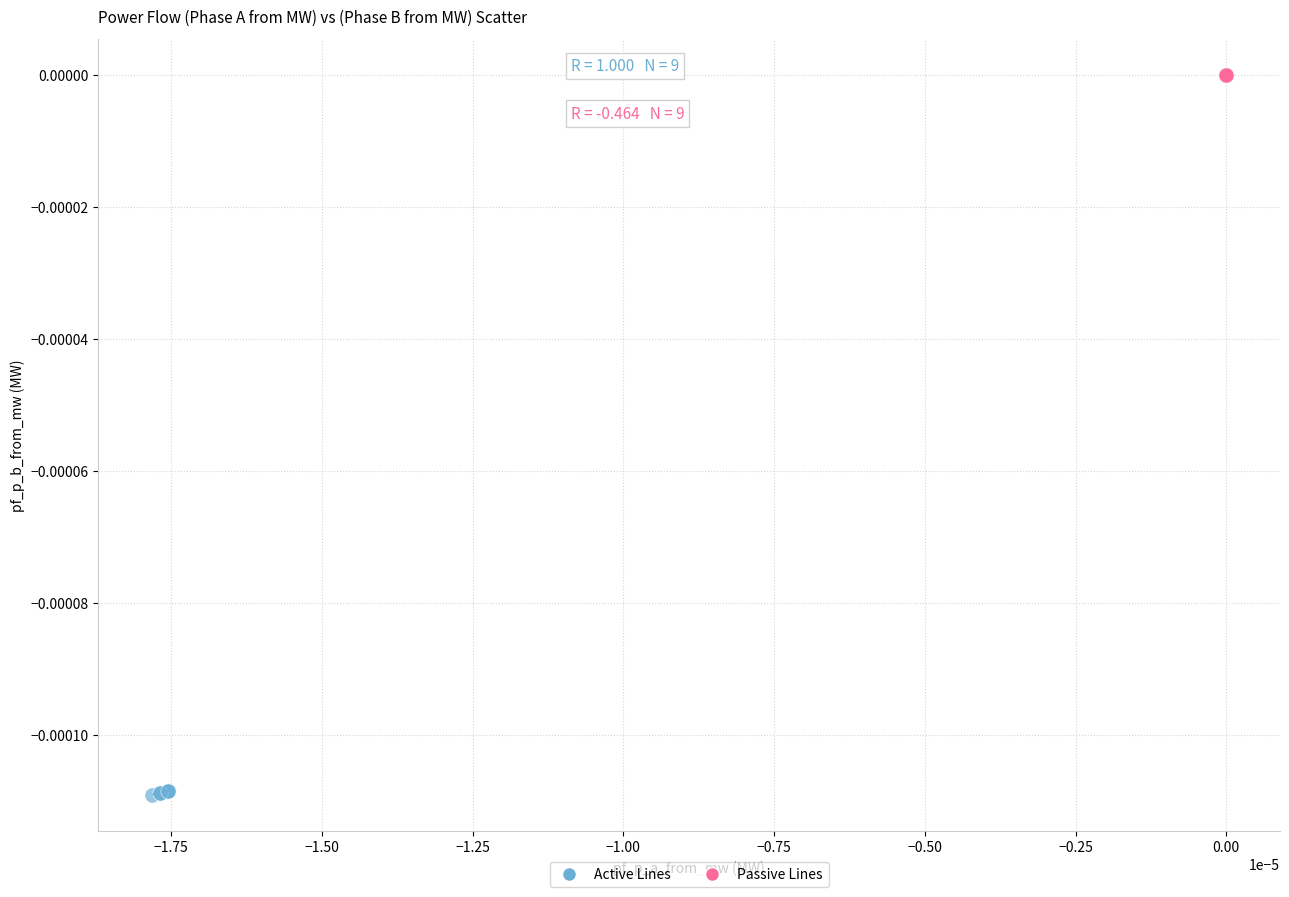

What are all the series names shown in the legend?

Active Lines, Passive Lines